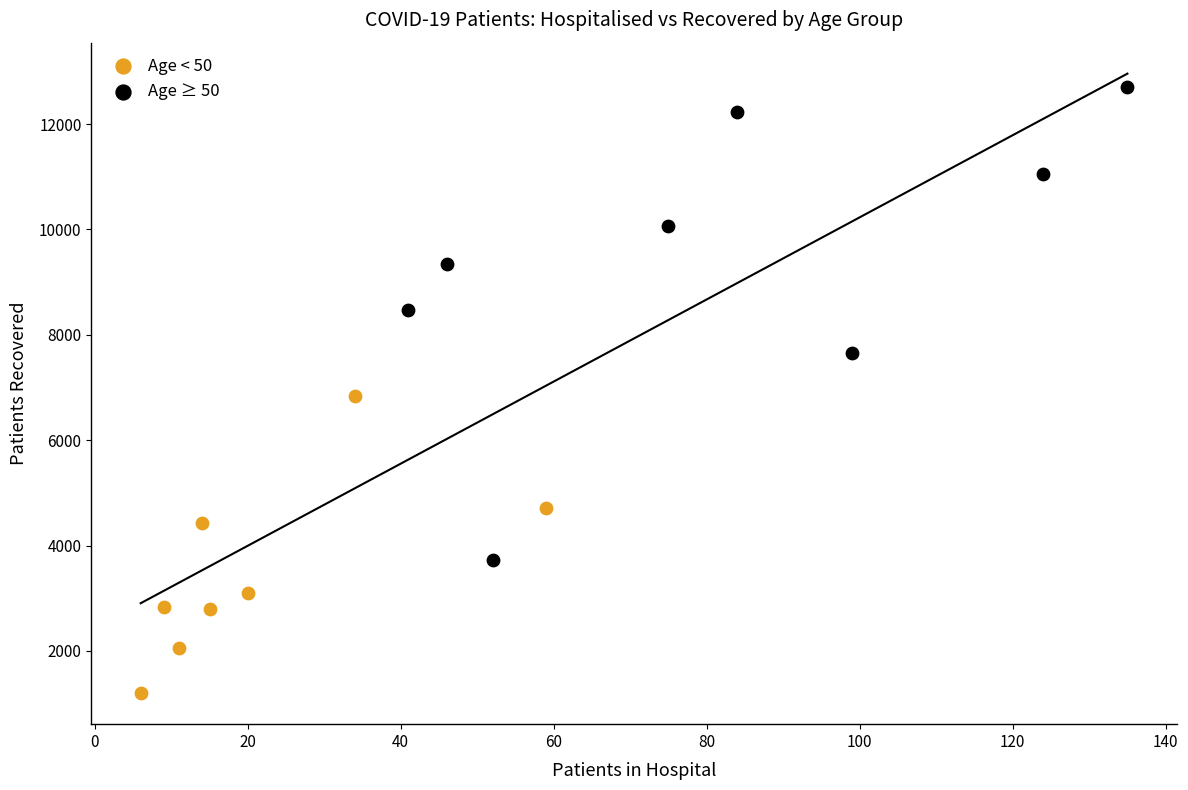

Which series contains the highest Y value?

Age ≥ 50